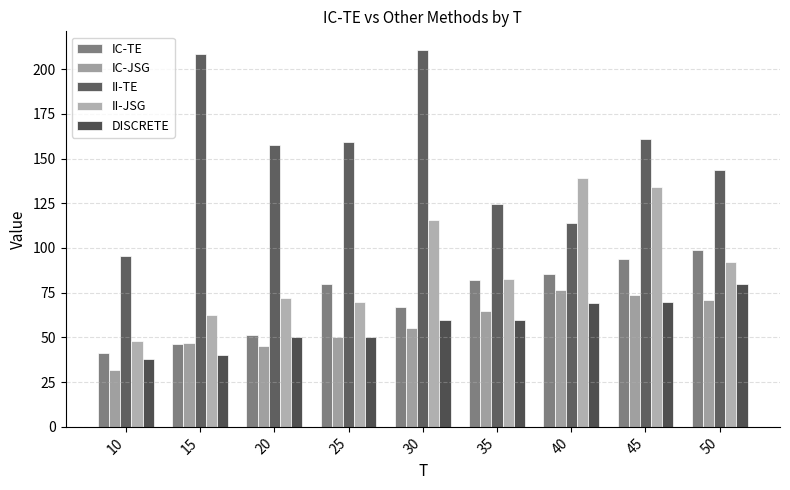

Reading right to left, what are all the values shown in this chart?

IC-TE: 50=99.1	45=94.1	40=85.3	35=82.2	30=67.2	25=79.8	20=51.1	15=46.3	10=41.4
IC-JSG: 50=71.0	45=73.7	40=76.4	35=65.0	30=55.0	25=50.0	20=45.0	15=46.8	10=32.0
II-TE: 50=143.8	45=160.9	40=114.2	35=124.4	30=210.6	25=159.5	20=157.4	15=208.4	10=95.6
II-JSG: 50=92.3	45=134.0	40=139.4	35=82.9	30=115.5	25=70.0	20=72.0	15=62.4	10=48.0
DISCRETE: 50=80.0	45=70.0	40=69.0	35=60.0	30=60.0	25=50.0	20=50.0	15=40.0	10=38.0